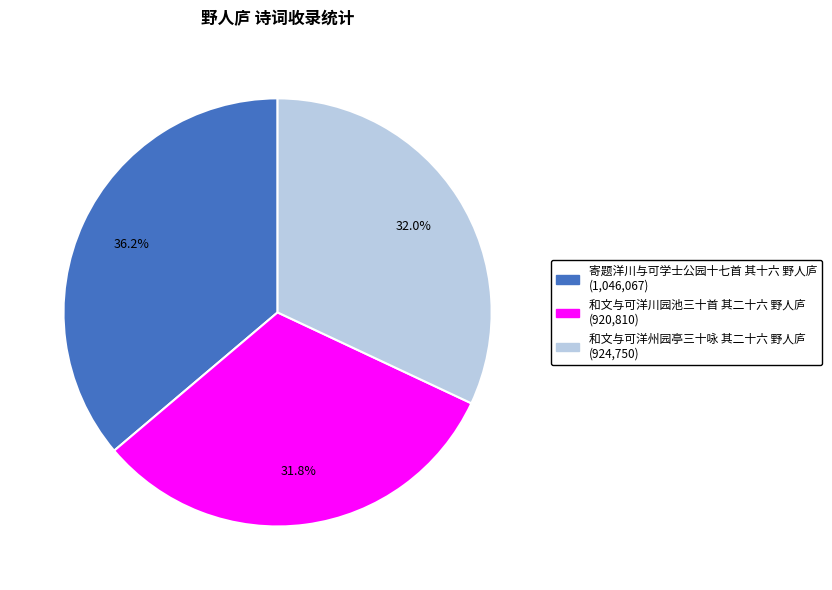

Is it true that 寄题洋川与可学士公园十七首 其十六 野人庐 is 31% of the pie?

False